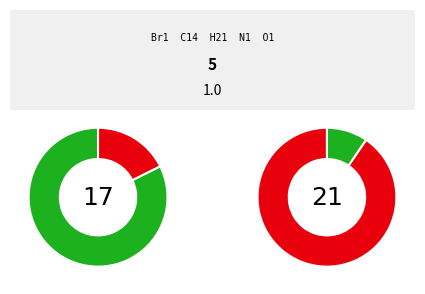

True or false: N accounts for 8% of the total.

False